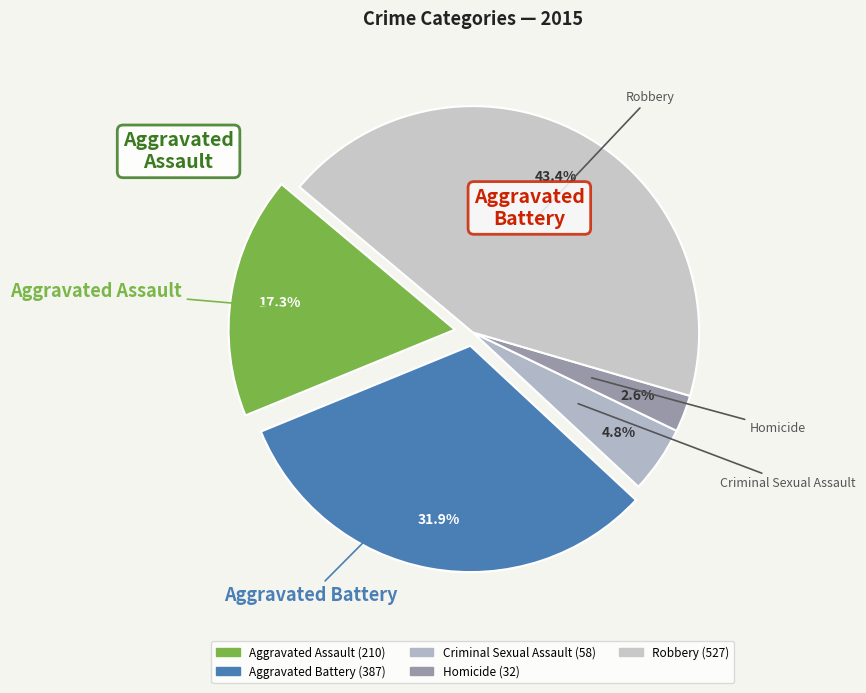

Does Criminal Sexual Assault represent more than half of the total?

No